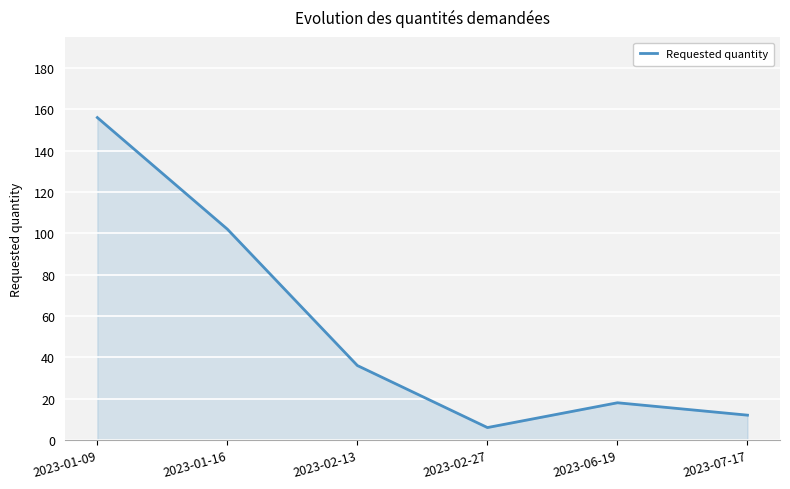

What value does the data have at 2023-02-13?

36